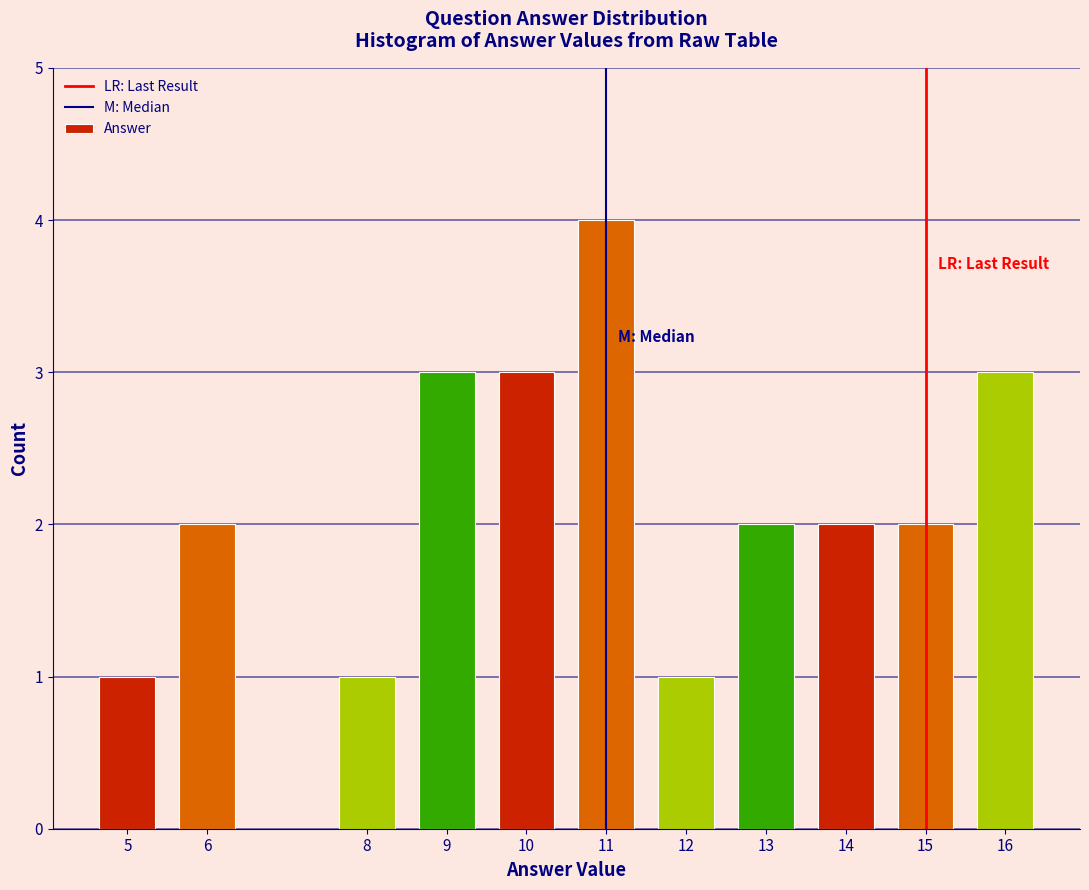

Reading right to left, what are all the values shown in this chart?

3	2	2	2	1	4	3	3	1	2	1